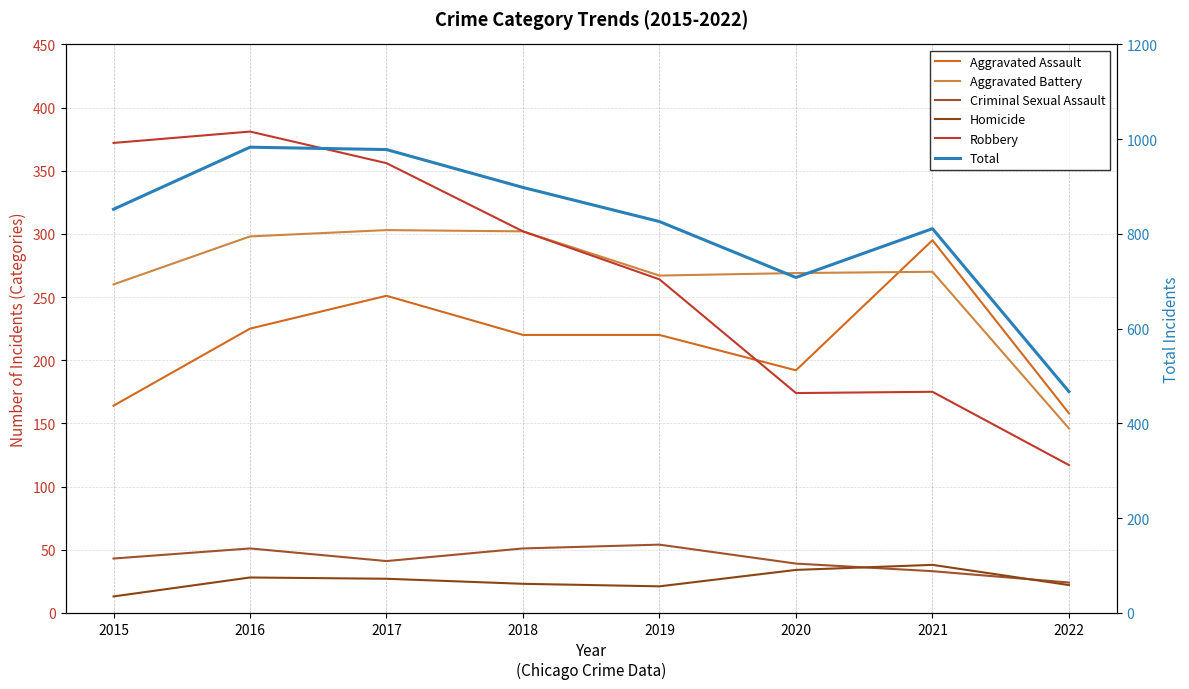

Reading left to right, what are all the values shown in this chart?

Aggravated Assault: 2015=164	2016=225	2017=251	2018=220	2019=220	2020=192	2021=295	2022=158
Aggravated Battery: 2015=260	2016=298	2017=303	2018=302	2019=267	2020=269	2021=270	2022=146
Criminal Sexual Assault: 2015=43	2016=51	2017=41	2018=51	2019=54	2020=39	2021=33	2022=24
Homicide: 2015=13	2016=28	2017=27	2018=23	2019=21	2020=34	2021=38	2022=22
Robbery: 2015=372	2016=381	2017=356	2018=302	2019=264	2020=174	2021=175	2022=117
Total: 2015=852	2016=983	2017=978	2018=898	2019=826	2020=708	2021=811	2022=467